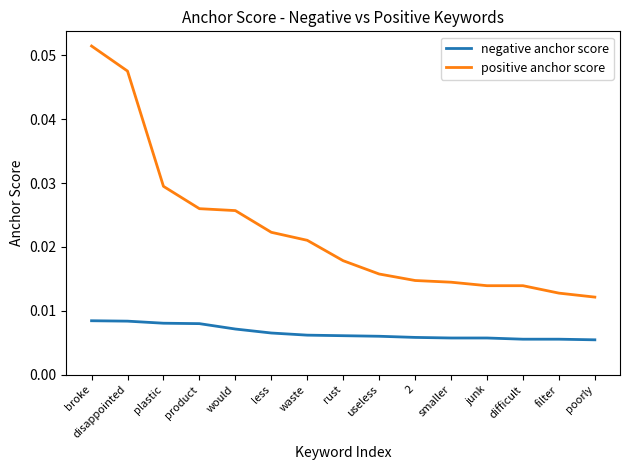

Count the number of data series in this chart.

2